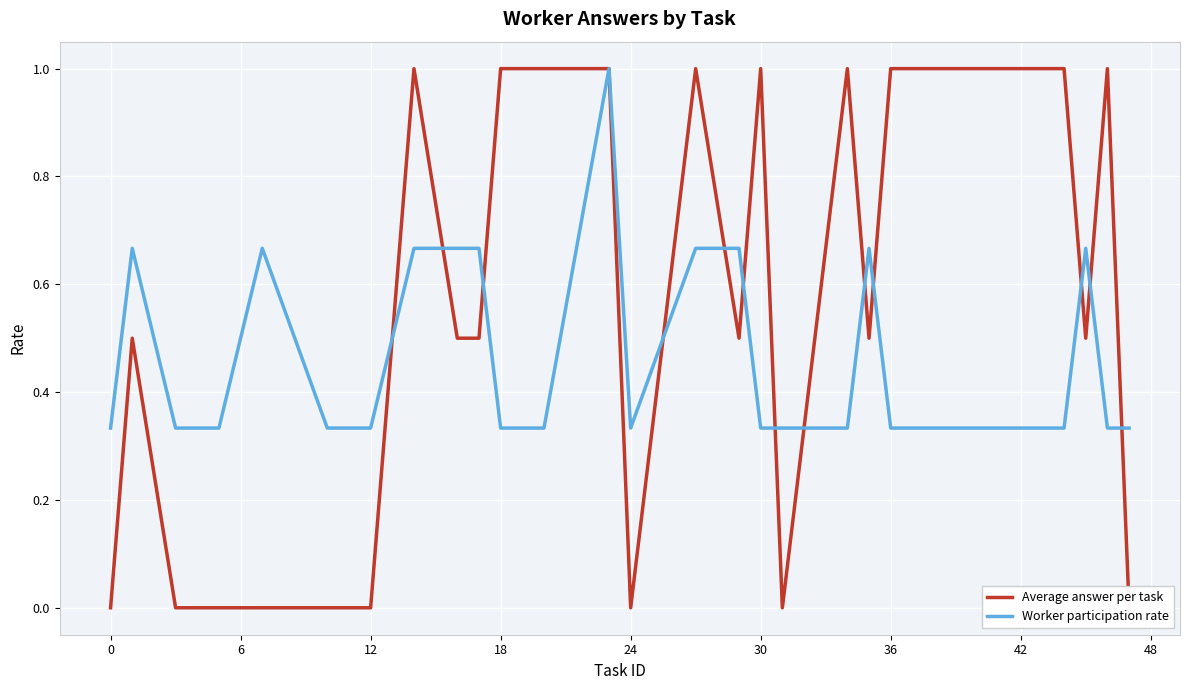

What is the difference between the highest and lowest values at 18?

0.7